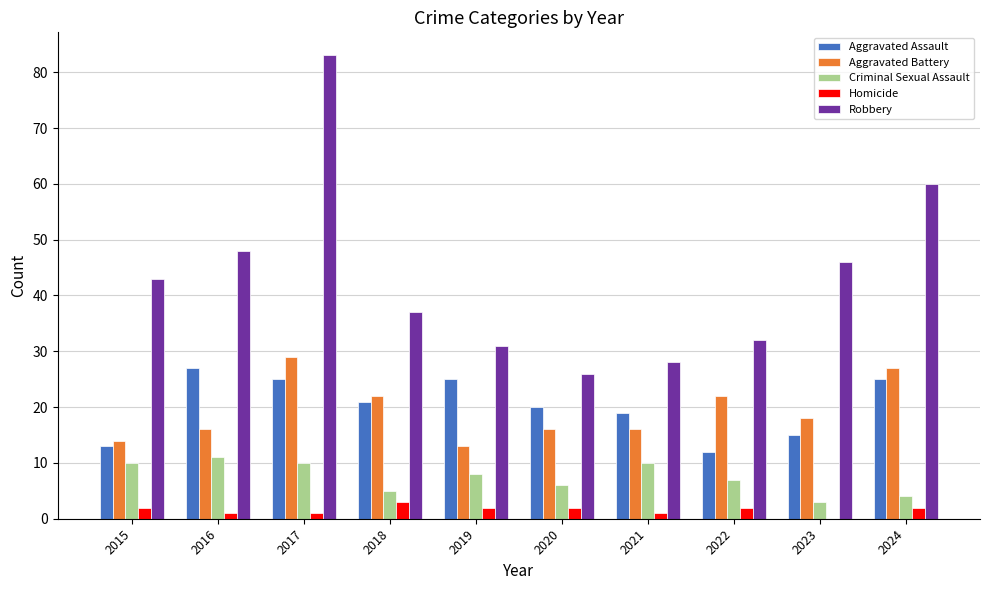

What is the spread (max minus min) of values at 2019?

29